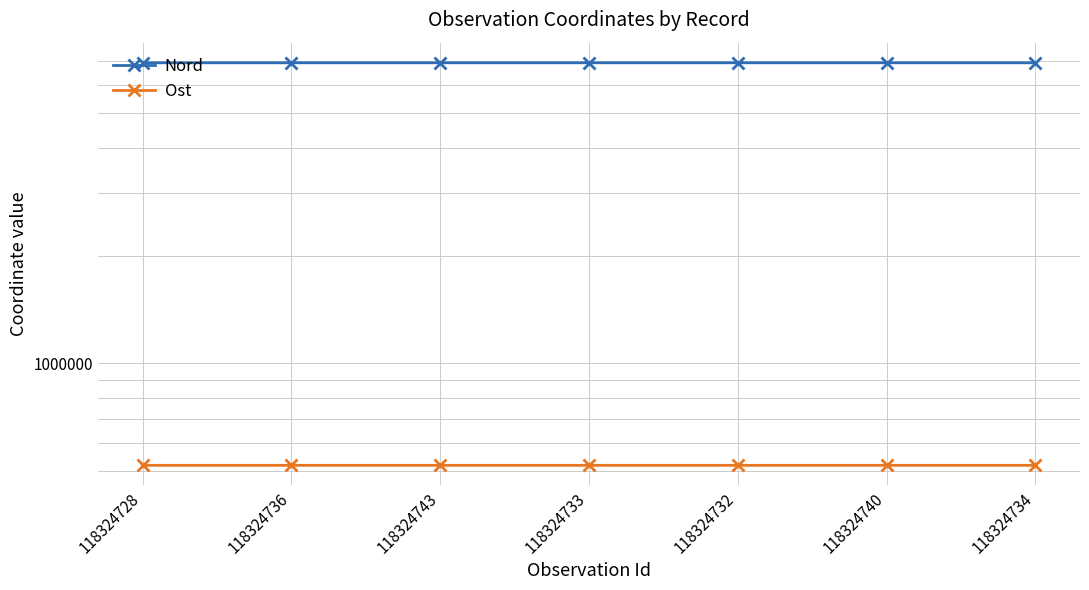

True or false: Nord and Ost intersect in this chart.

False